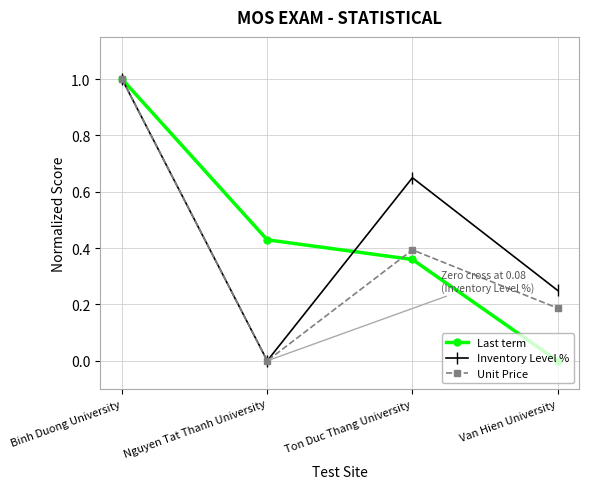

The value of Unit Price at Nguyen Tat Thanh University is -0.3. True or false?

False